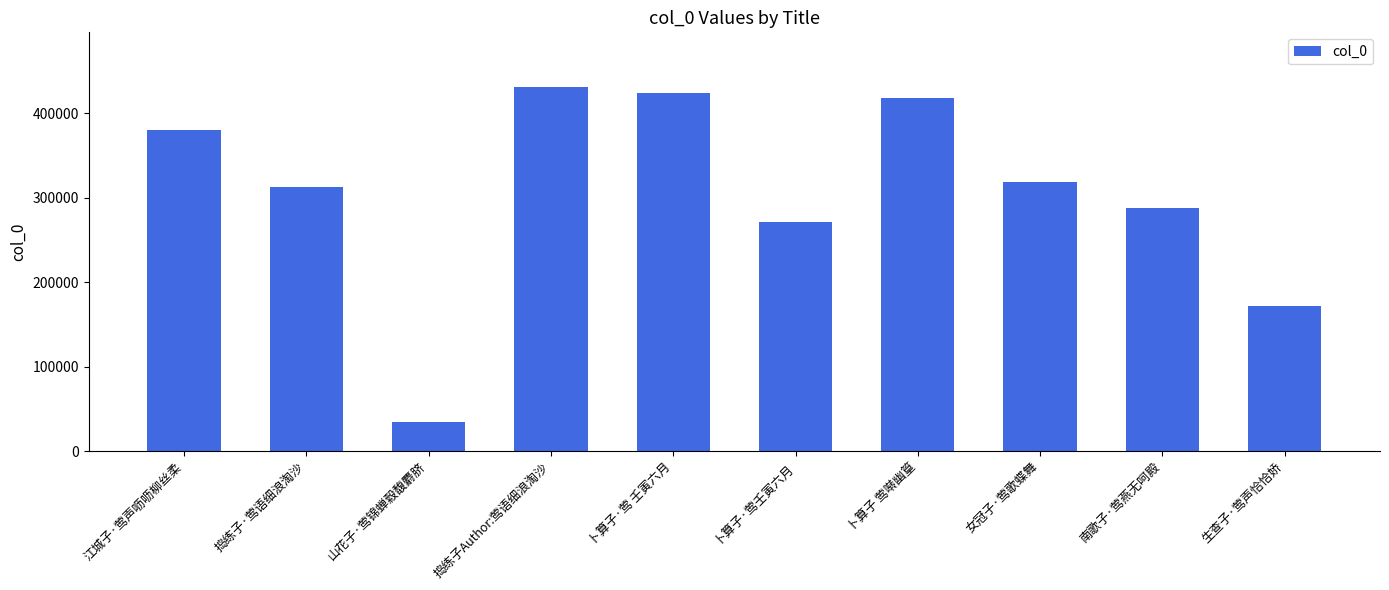

Between 捣练子·莺语细浪淘沙 and 女冠子·莺歌蝶舞, which is larger?

女冠子·莺歌蝶舞